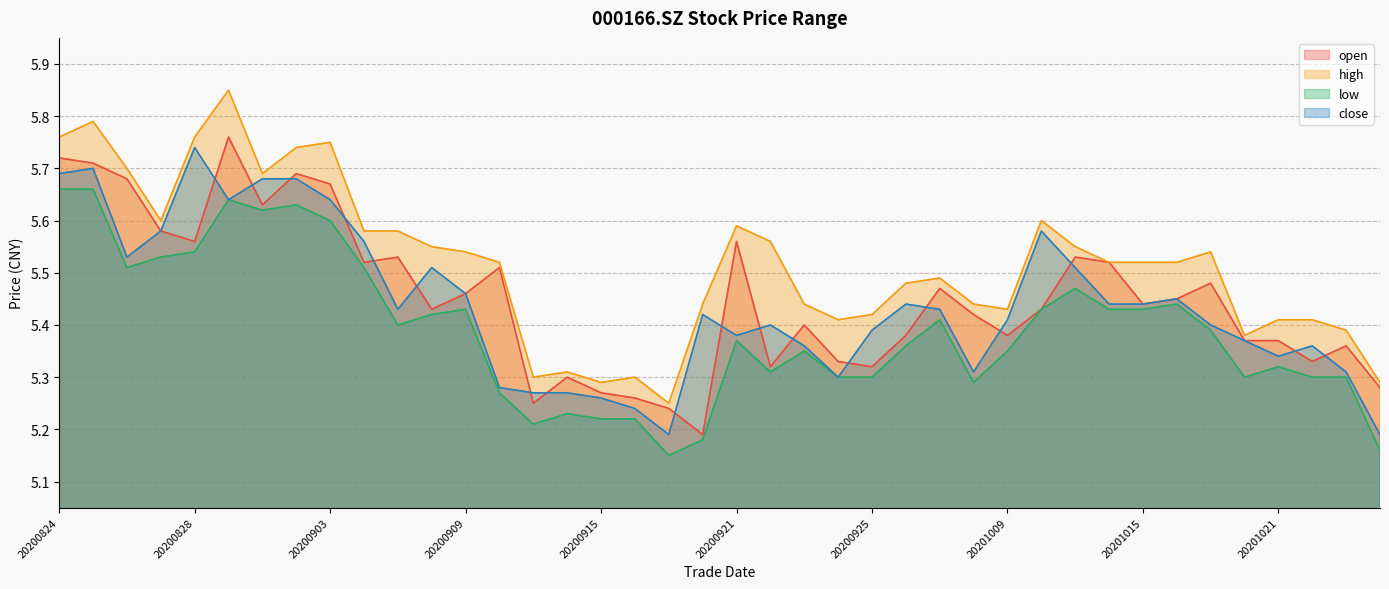

Which series changed the most between 20200911 and 20201022?

high